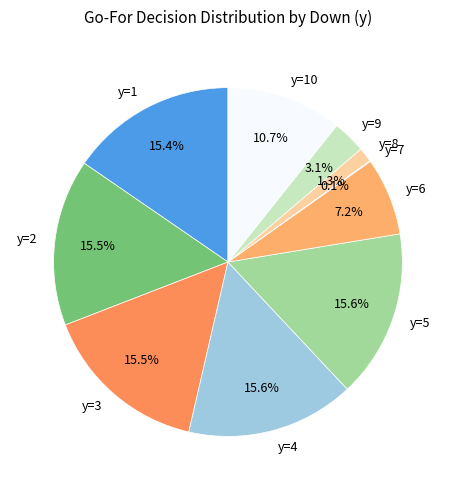

To the nearest percent, what is the average slice percentage?

10%